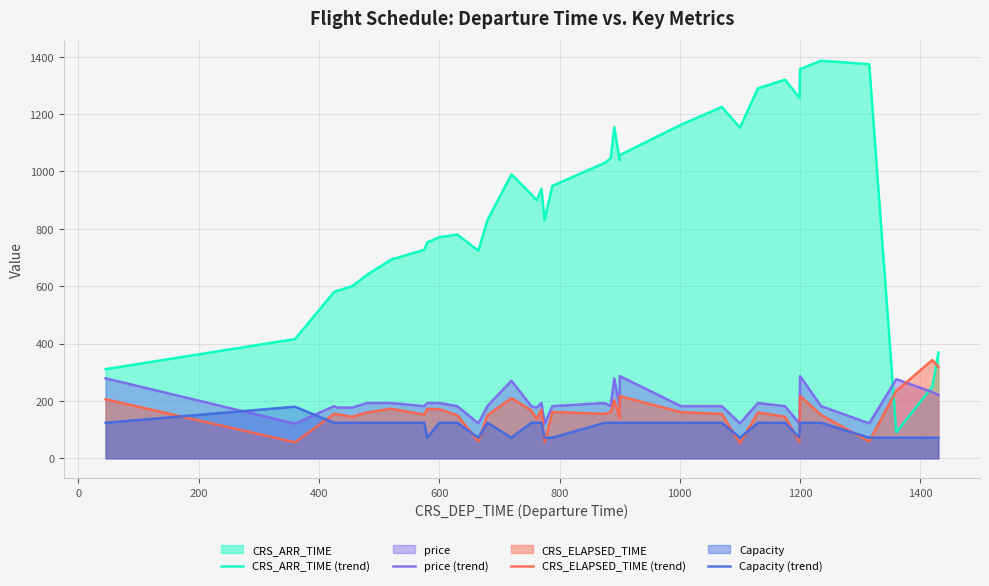

What is the sum of all CRS_ELAPSED_TIME (trend) values?

5739